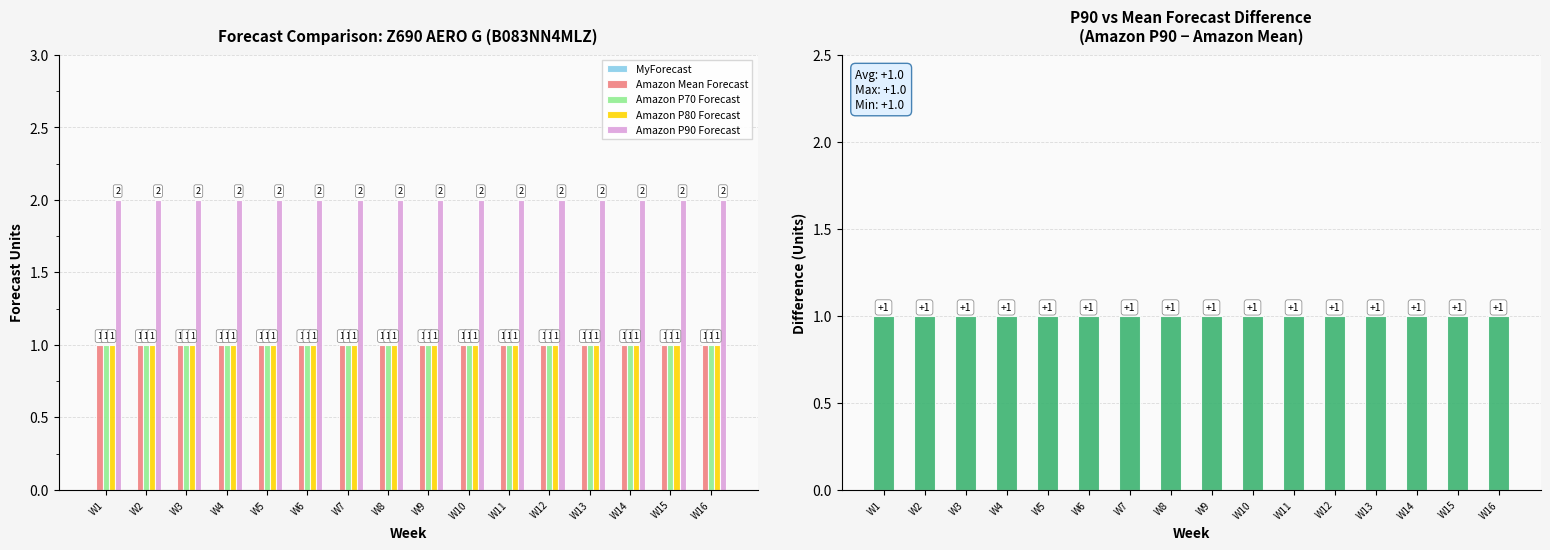

Reading right to left, what are all the values shown in this chart?

MyForecast: 0	0	0	0	0	0	0	0	0	0	0	0	0	0	0	0
Amazon Mean Forecast: 1	1	1	1	1	1	1	1	1	1	1	1	1	1	1	1
Amazon P70 Forecast: 1	1	1	1	1	1	1	1	1	1	1	1	1	1	1	1
Amazon P80 Forecast: 1	1	1	1	1	1	1	1	1	1	1	1	1	1	1	1
Amazon P90 Forecast: 2	2	2	2	2	2	2	2	2	2	2	2	2	2	2	2
P90 vs Mean Diff: 1	1	1	1	1	1	1	1	1	1	1	1	1	1	1	1